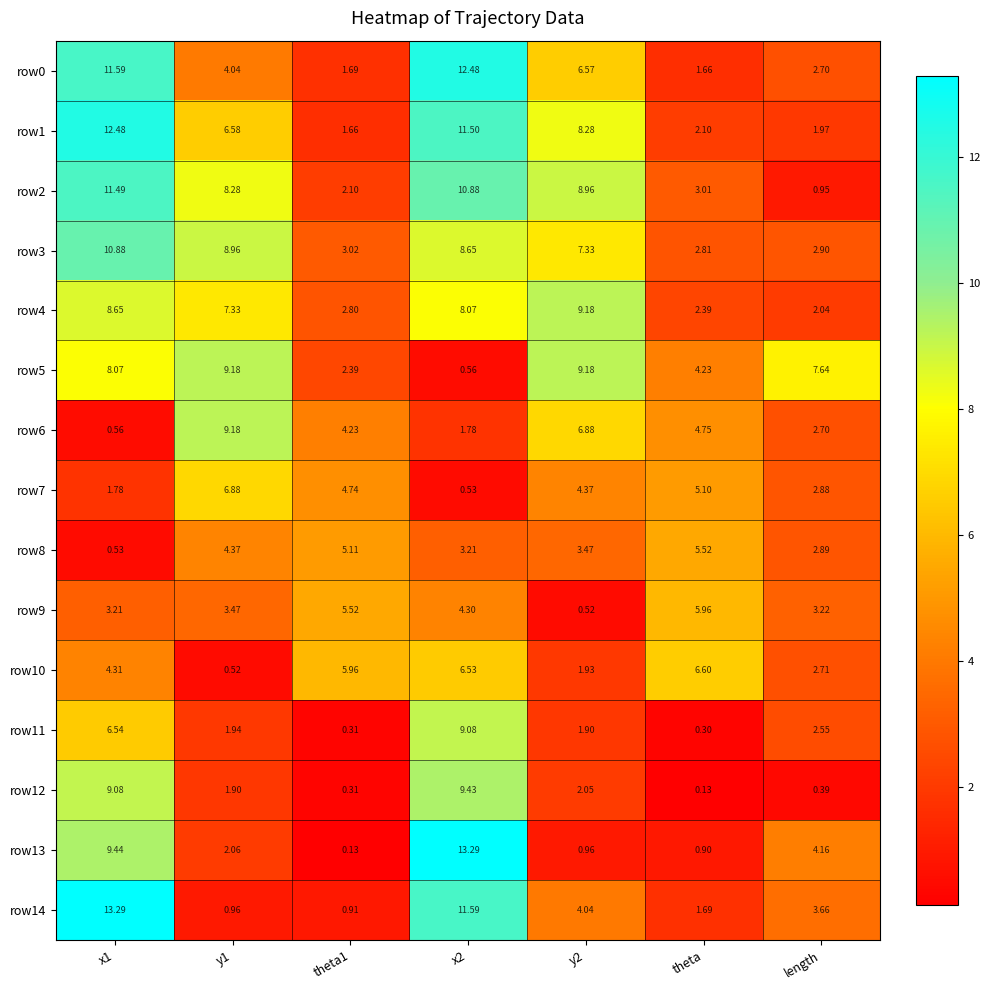

Is the value of row9 at theta greater than the value of row14 at theta1?

Yes